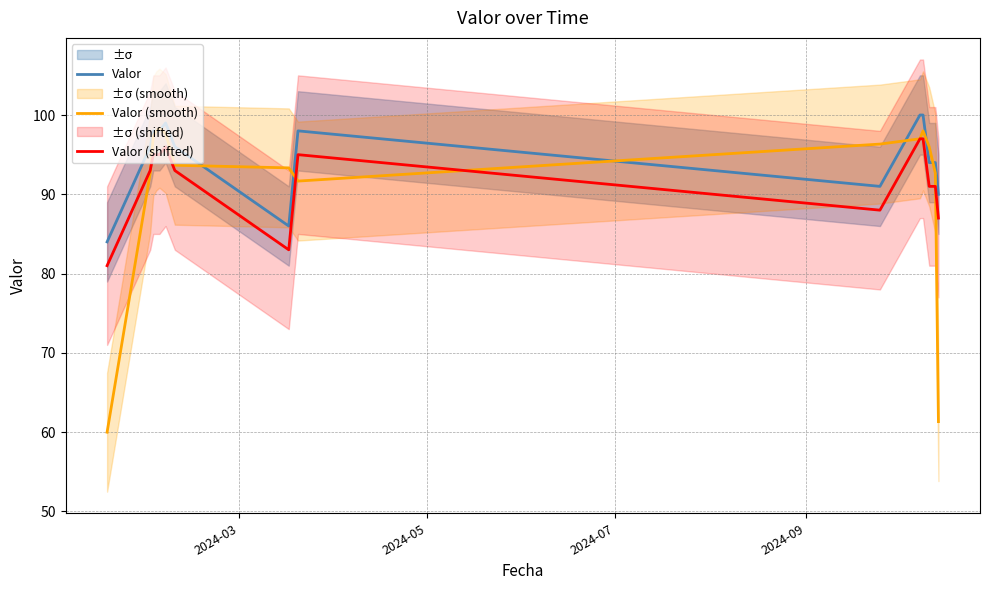

What is the highest value of the Valor (shifted) series?

97.0